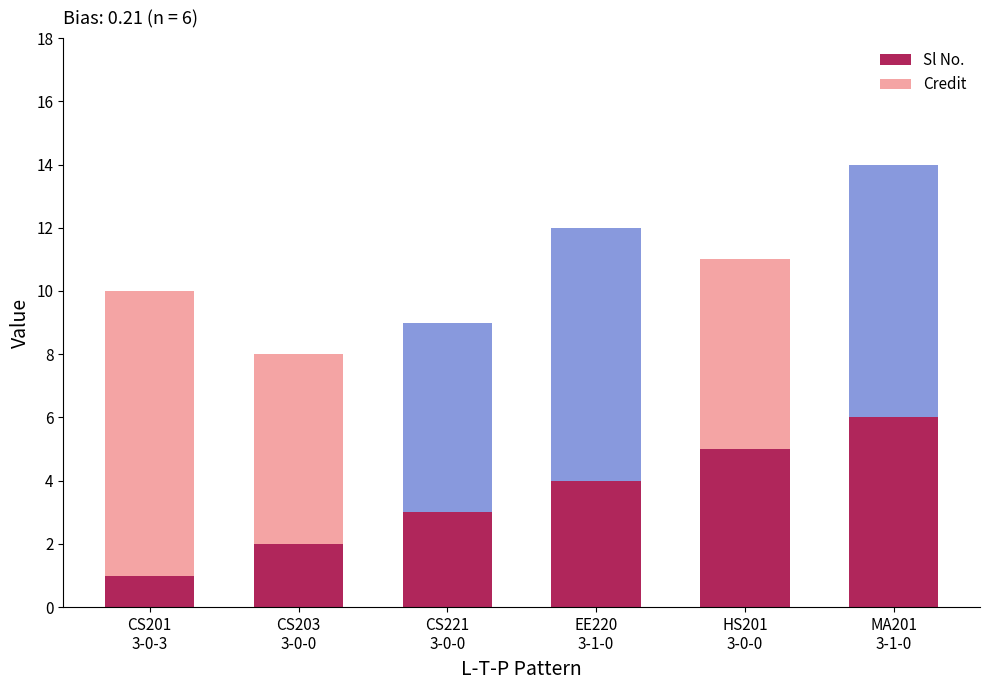

Which label corresponds to the largest value in the chart?

MA201
3-1-0